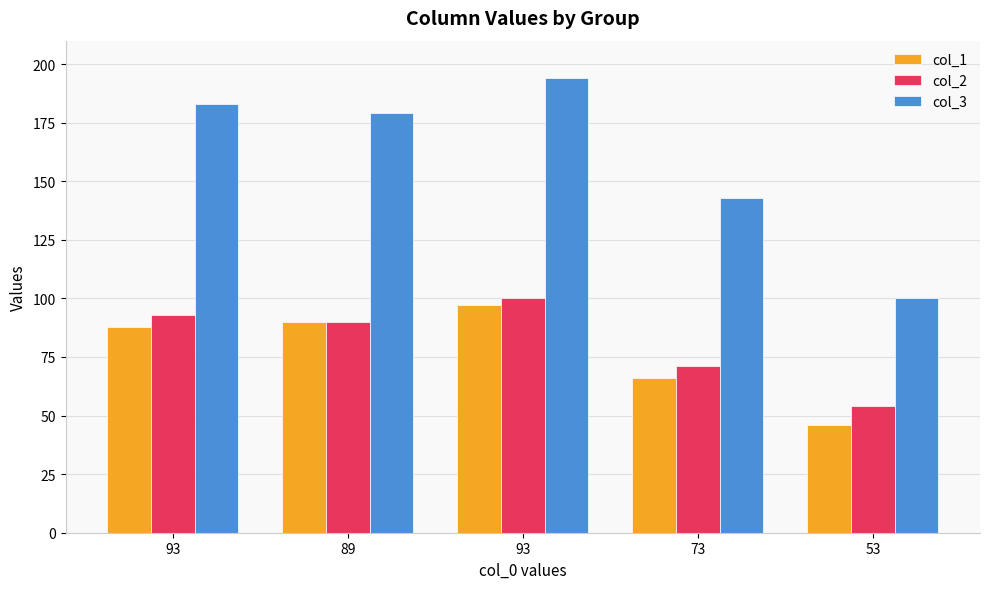

What is the approximate value of col_2 at 89, to the nearest 10?

90